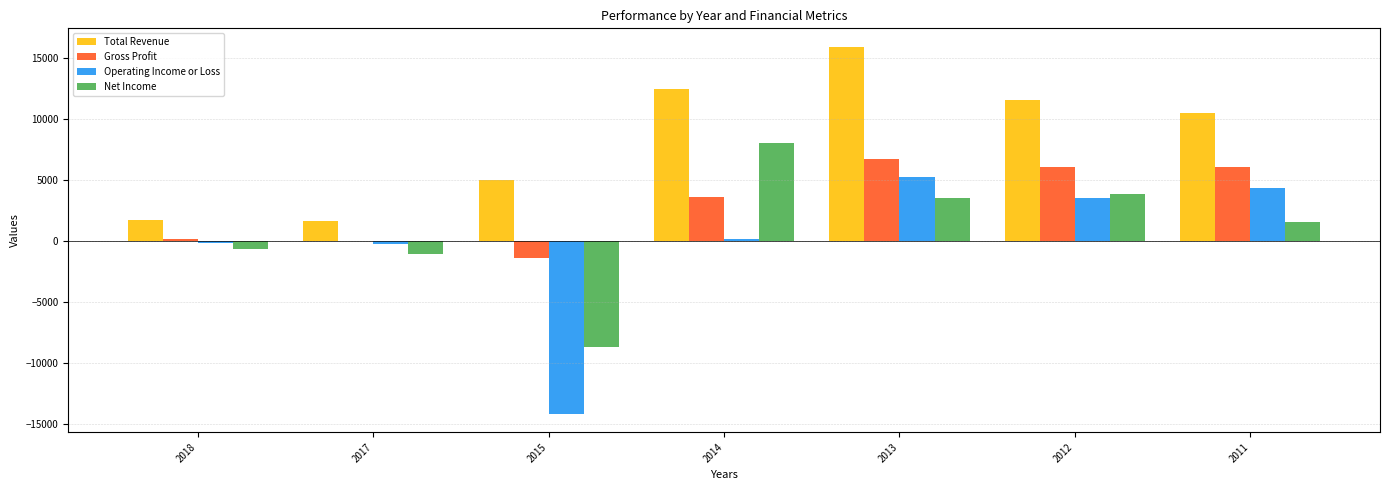

How many distinct data groups are displayed?

4